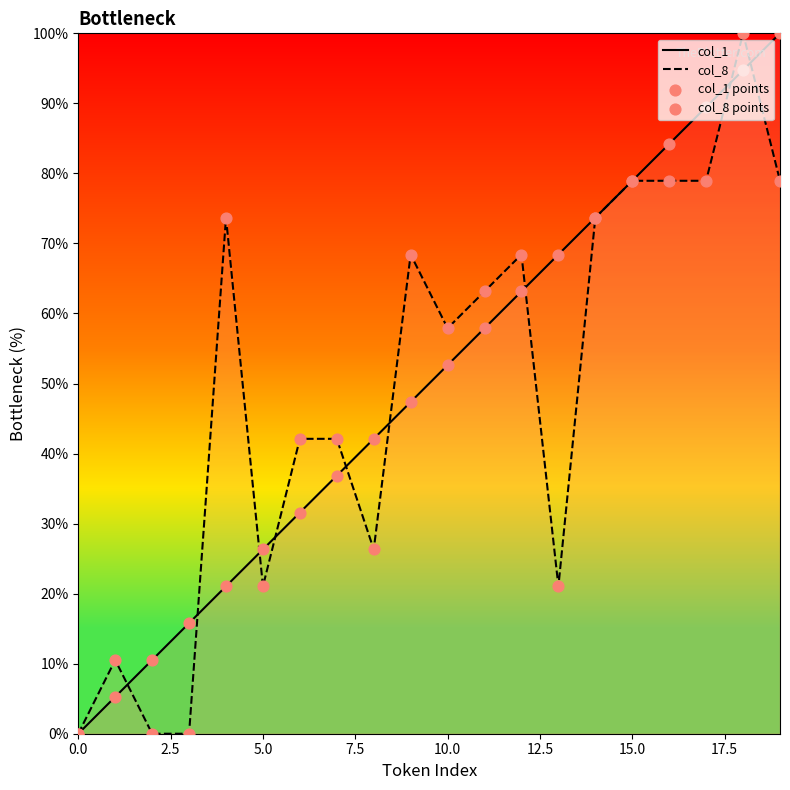

Which series has the widest spread of Y values?

col_1